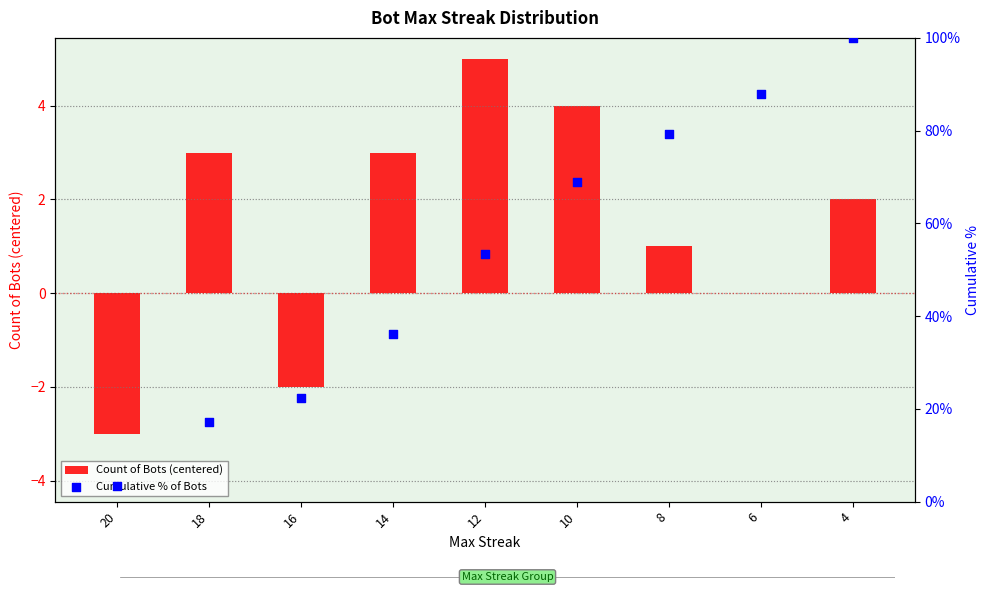

Is the value of Count of Bots (centered) at 4 greater than the value of Cumulative % of Bots at 18?

No